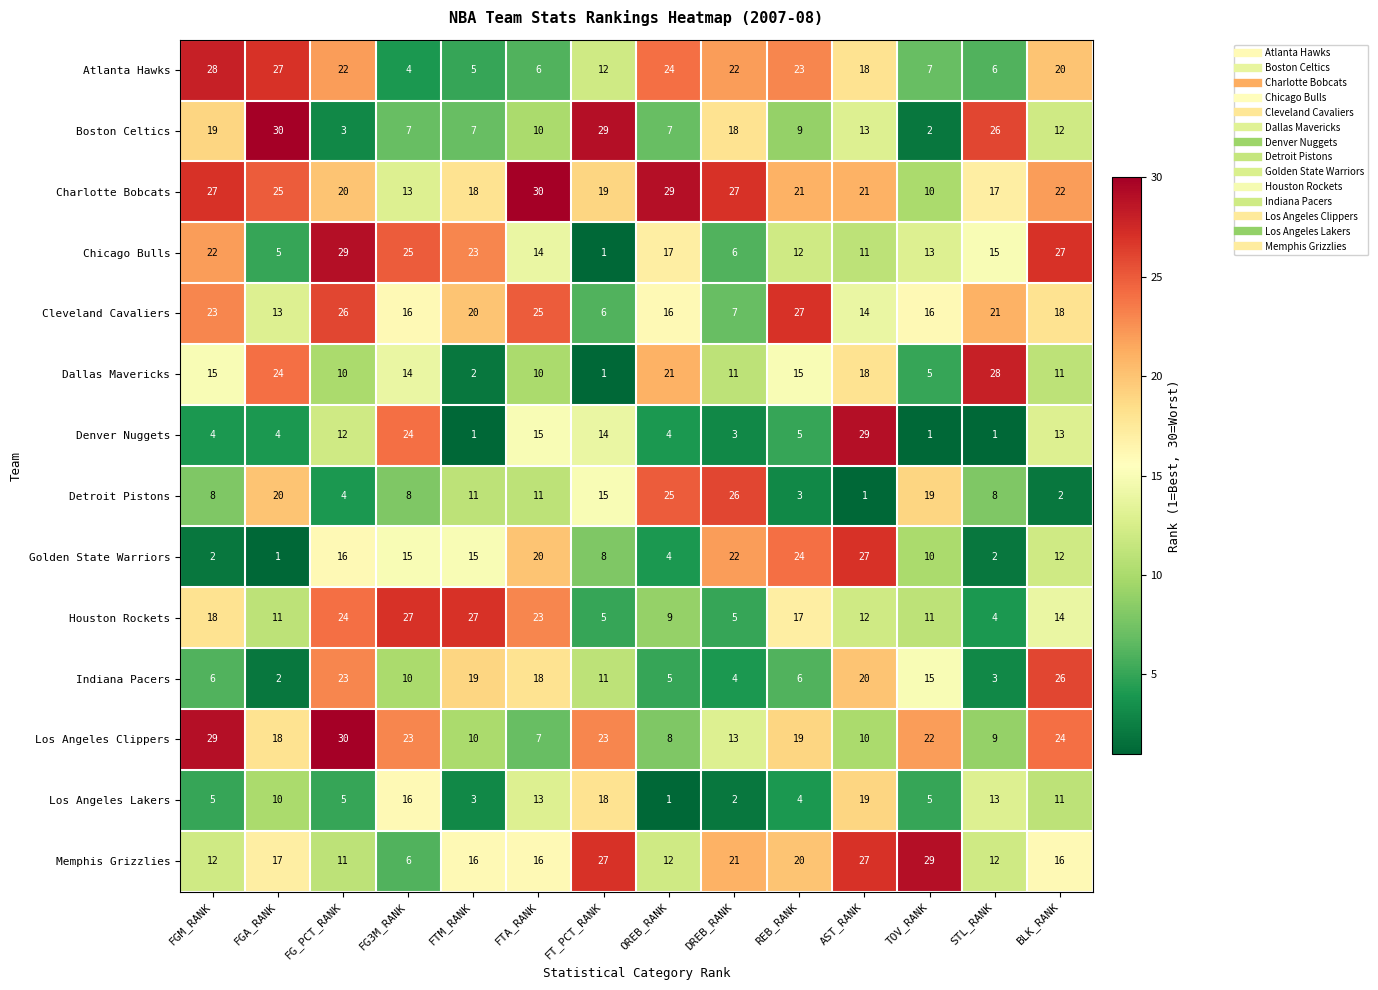

Rank the series at FTM_RANK from highest to lowest value.

Houston Rockets, Chicago Bulls, Cleveland Cavaliers, Indiana Pacers, Charlotte Bobcats, Memphis Grizzlies, Golden State Warriors, Detroit Pistons, Los Angeles Clippers, Boston Celtics, Atlanta Hawks, Los Angeles Lakers, Dallas Mavericks, Denver Nuggets